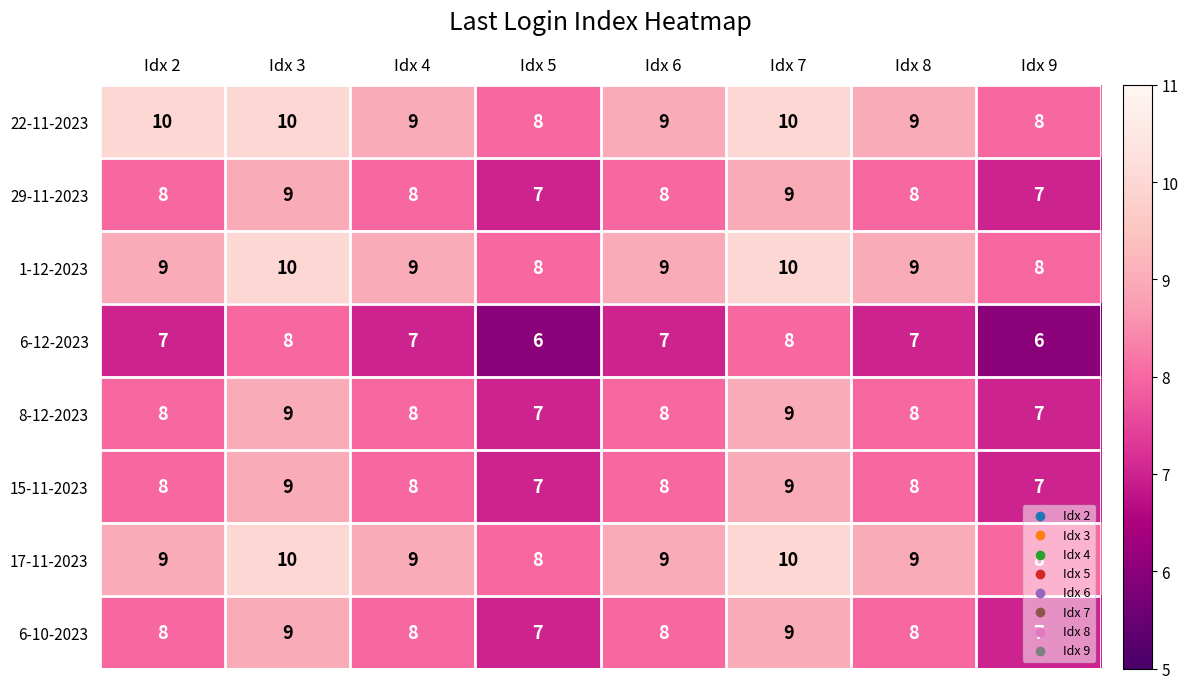

What is the maximum value for 6-12-2023?

8